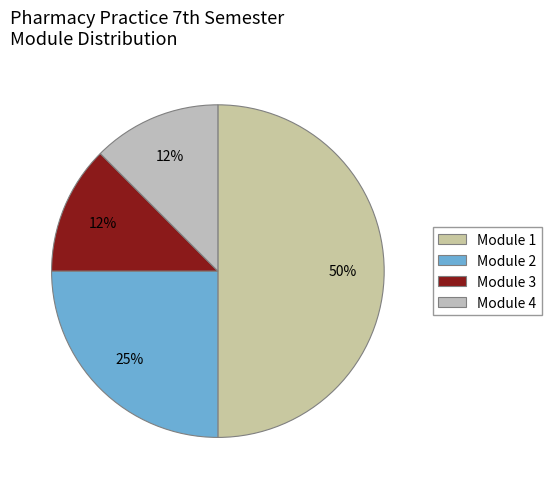

To the nearest percent, what portion does Module 1 represent?

50%